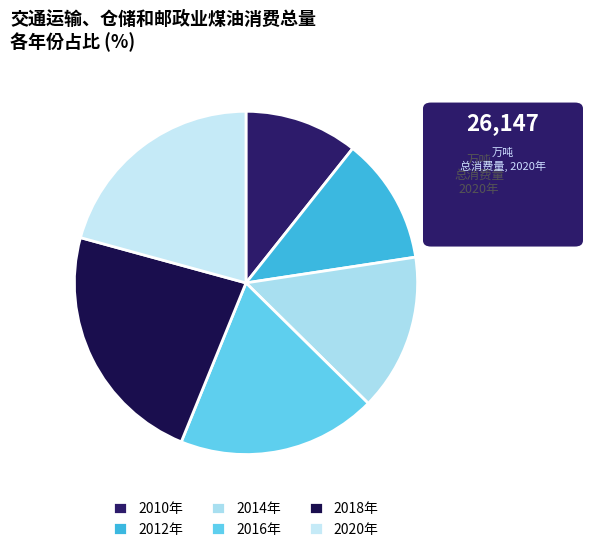

How many segments does this pie chart have?

6